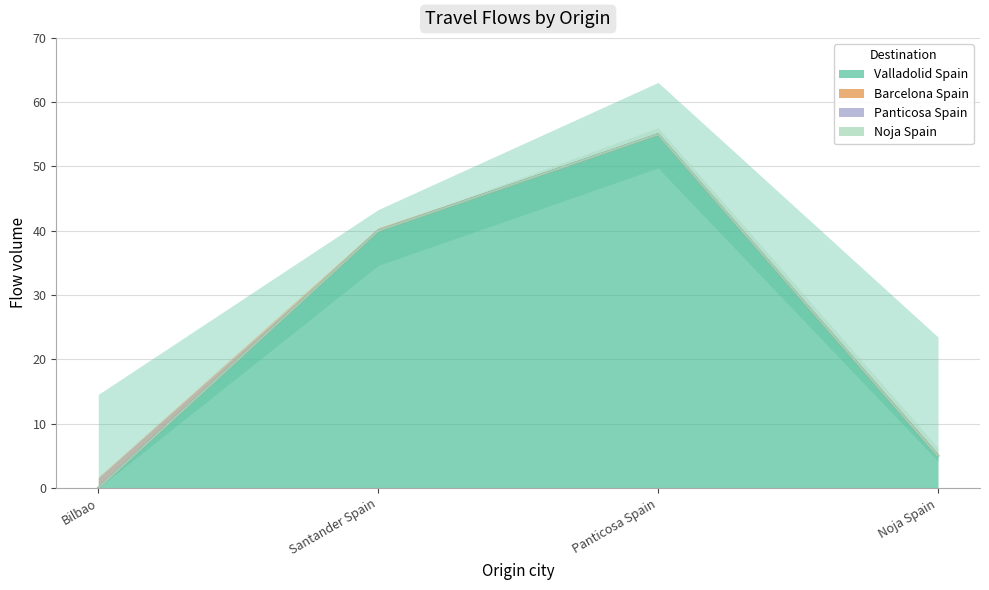

True or false: Noja Spain and Valladolid Spain intersect in this chart.

False